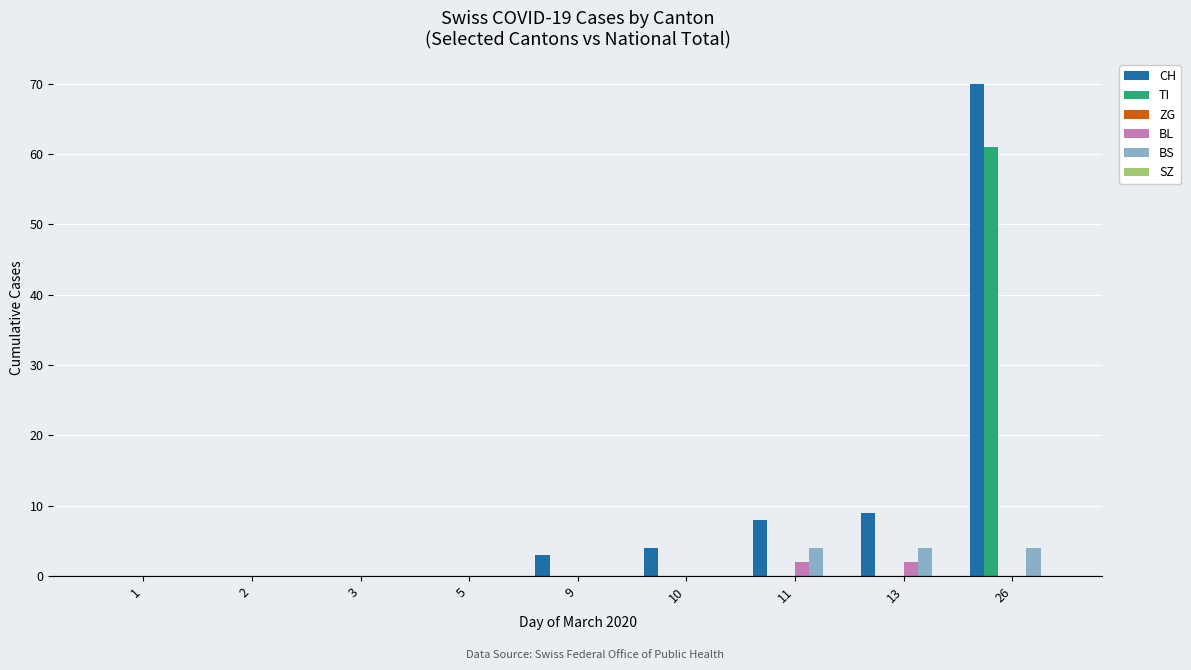

What is the sum of all CH values?

94